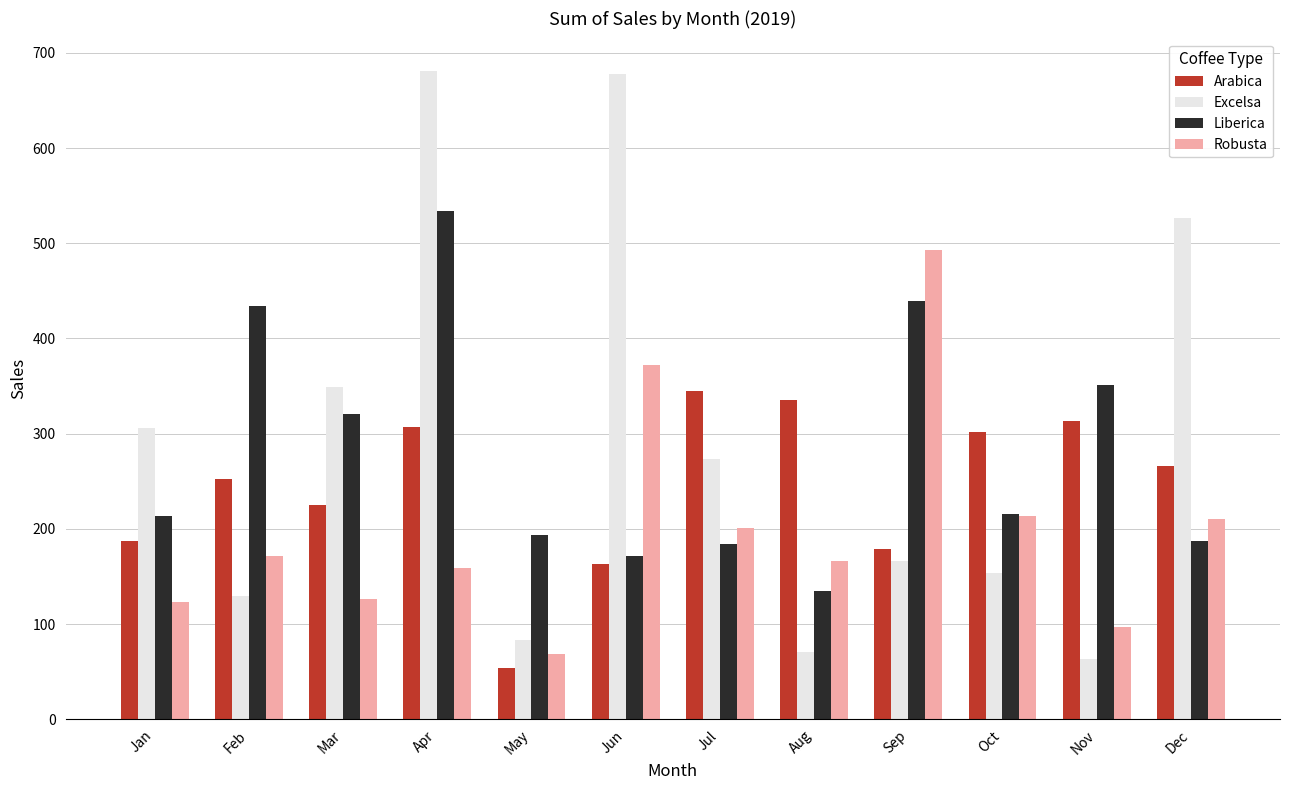

Which series has the widest spread of values?

Excelsa